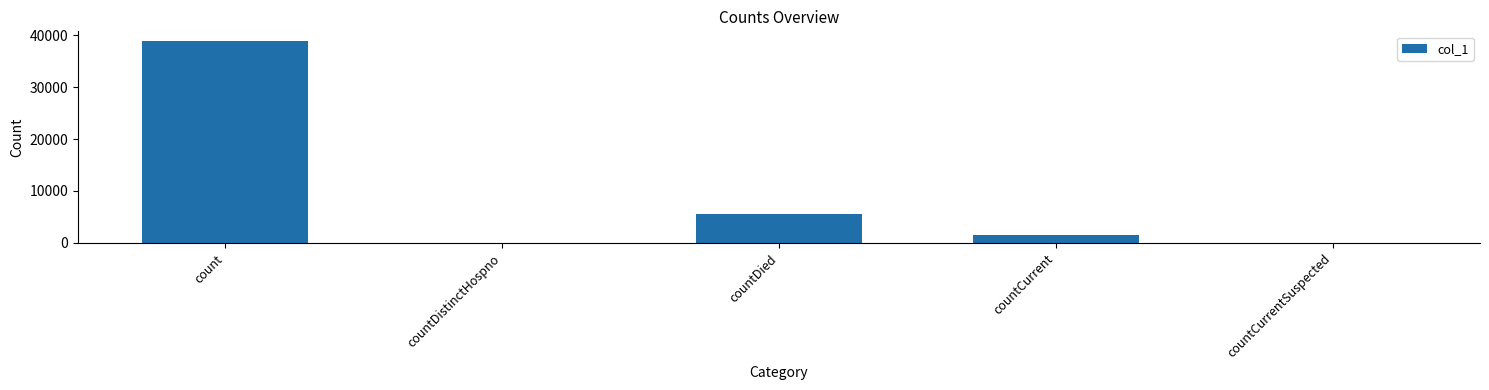

What is the sum of all values?

45869